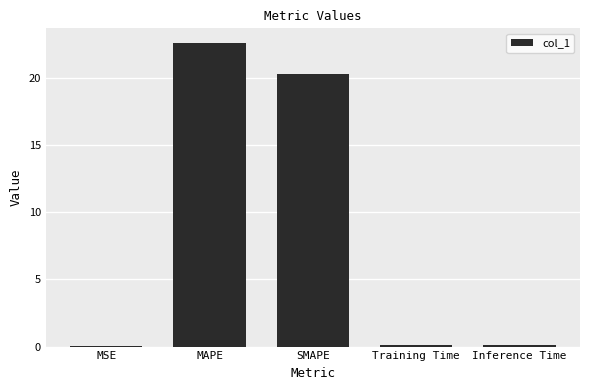

At which label is the value closest to 11?

SMAPE